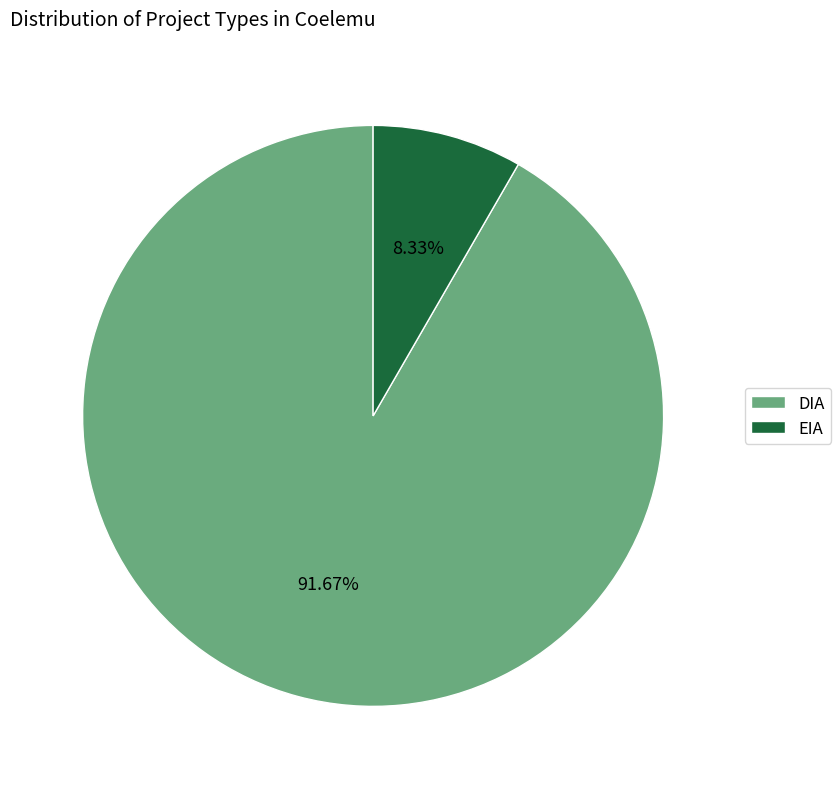

Is the sum of DIA and EIA greater than half?

Yes